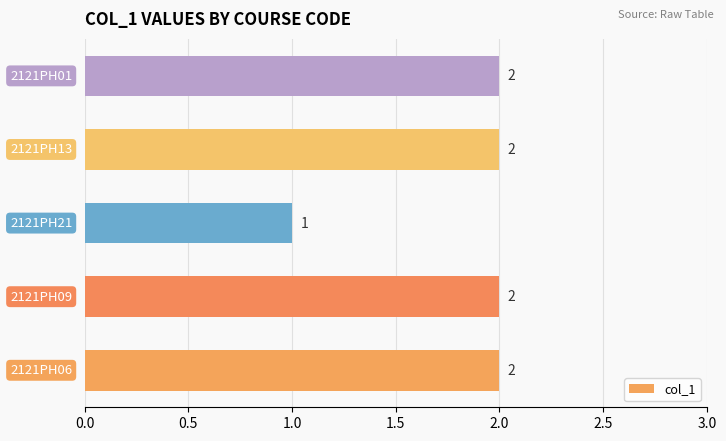

What is the sum of all values?

9